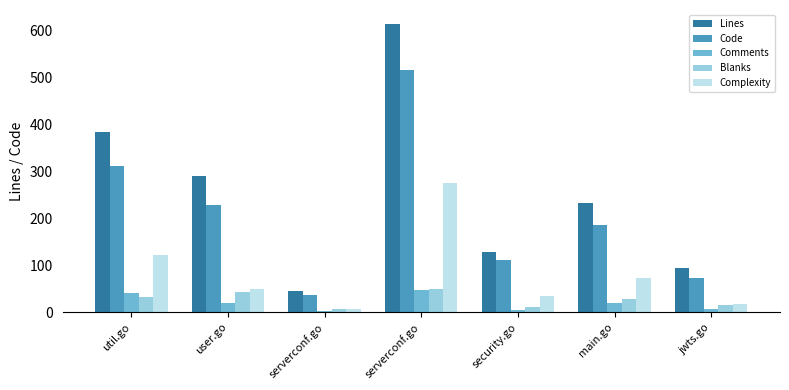

The Code series shows 311 at util.go. True or false?

True